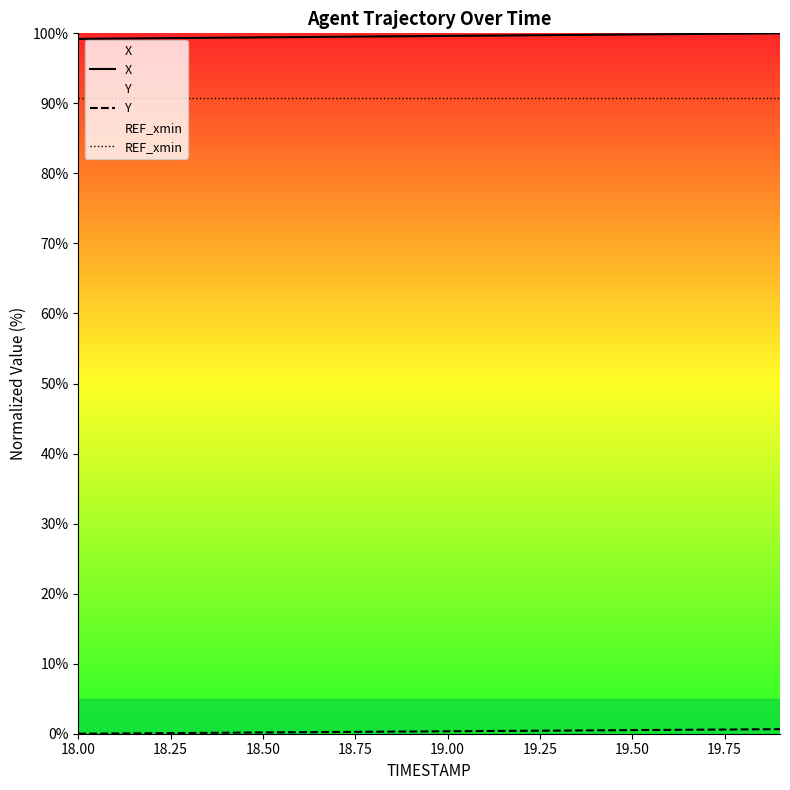

True or false: REF_xmin and X intersect in this chart.

False